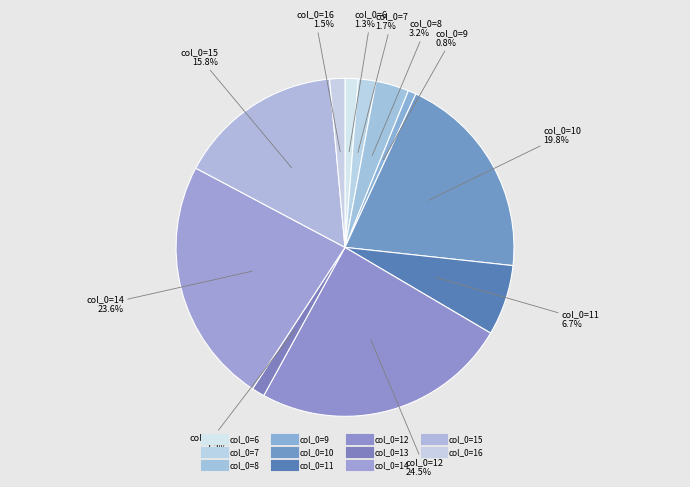

How many segments does this pie chart have?

11